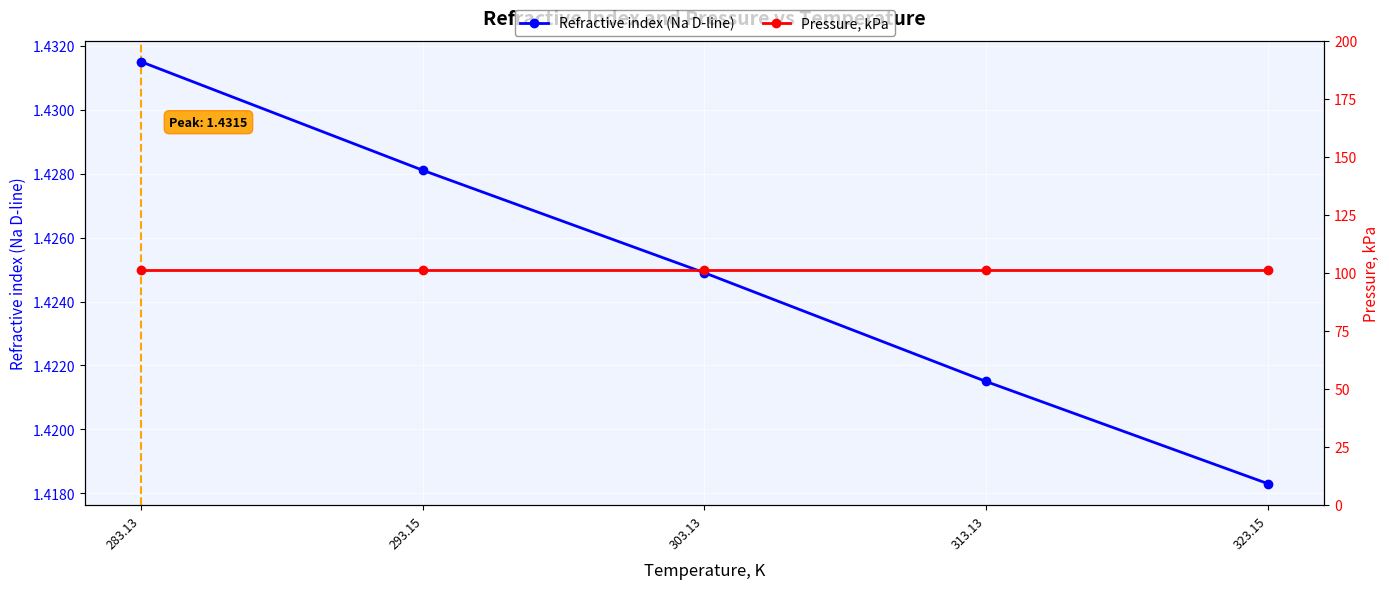

True or false: Refractive index (Na D-line) has more than 2 points higher than both neighbors.

False